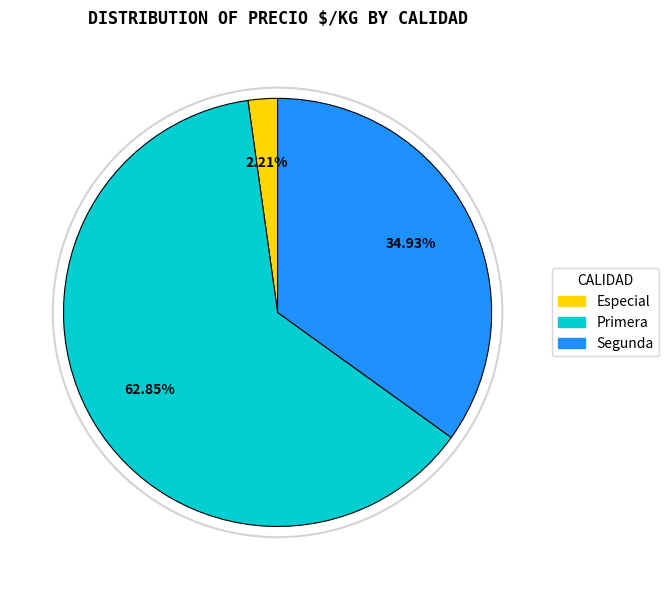

To the nearest percent, what is the average slice percentage?

33%